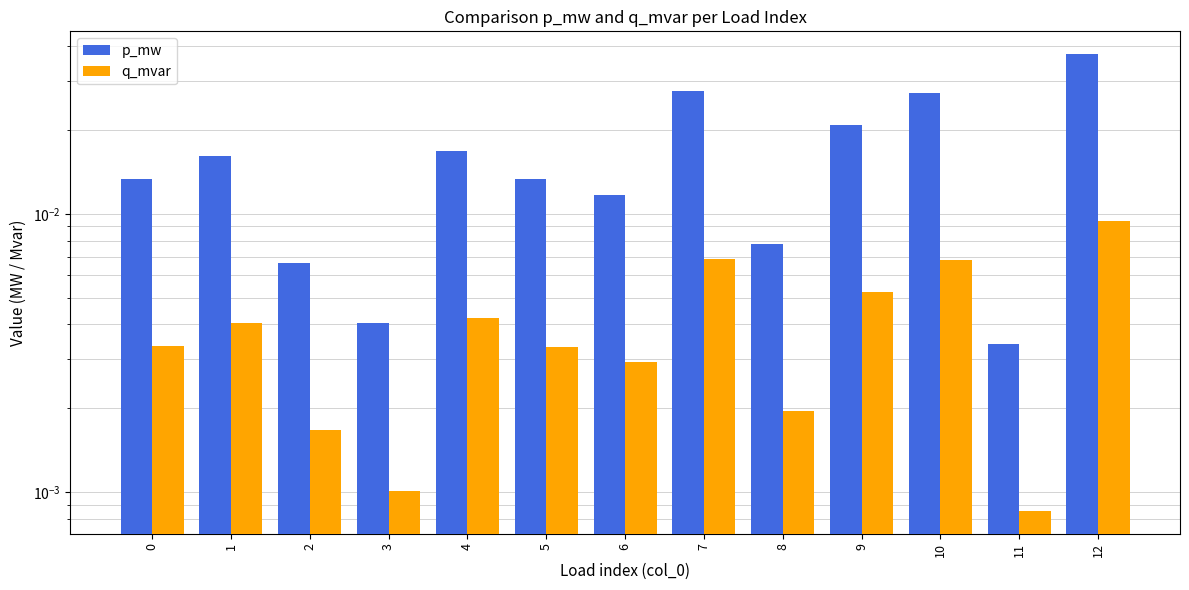

List the labels in order of q_mvar value, largest first.

12, 7, 10, 9, 4, 1, 0, 5, 6, 8, 2, 3, 11